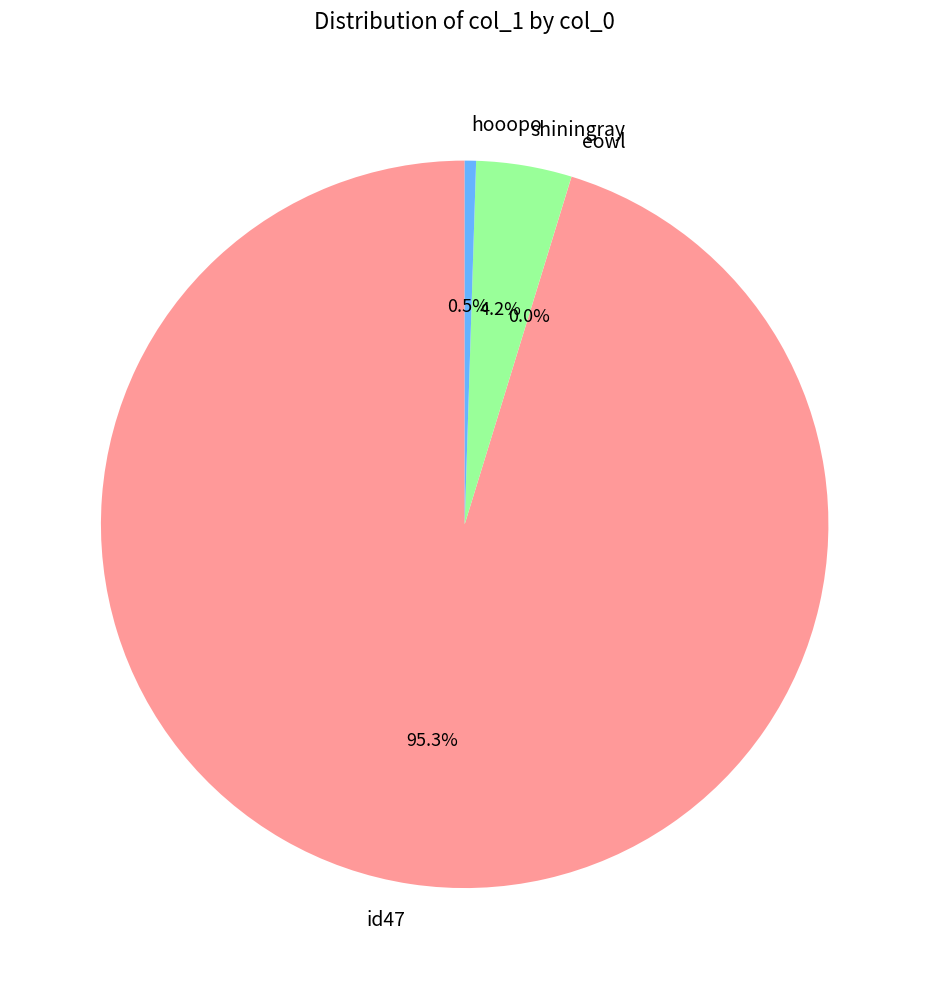

Which category has the biggest portion of the pie?

id47